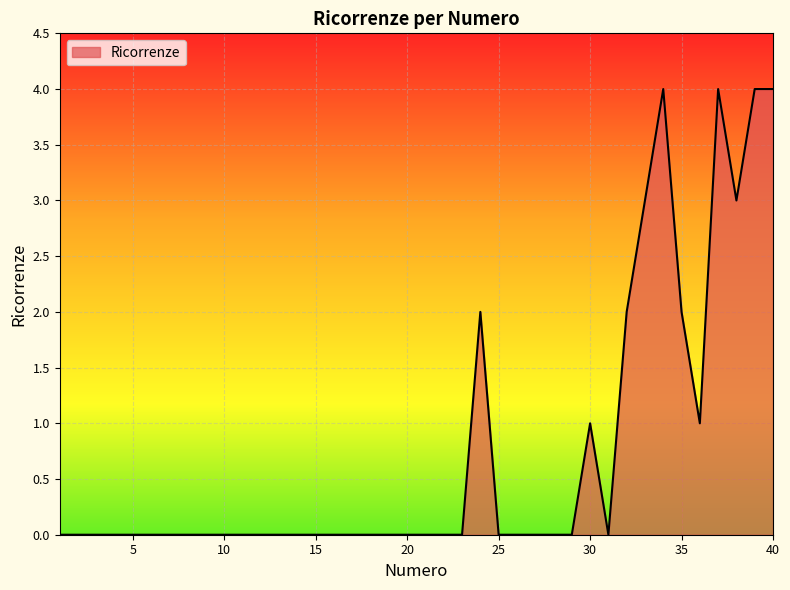

Does the chart display data point markers on the line(s)?

No